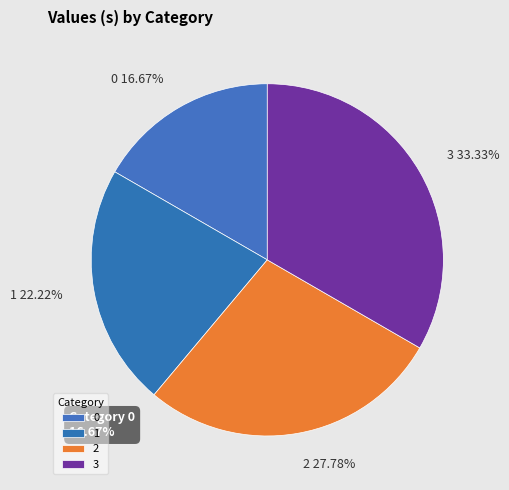

Does 2 represent more than half of the total?

No